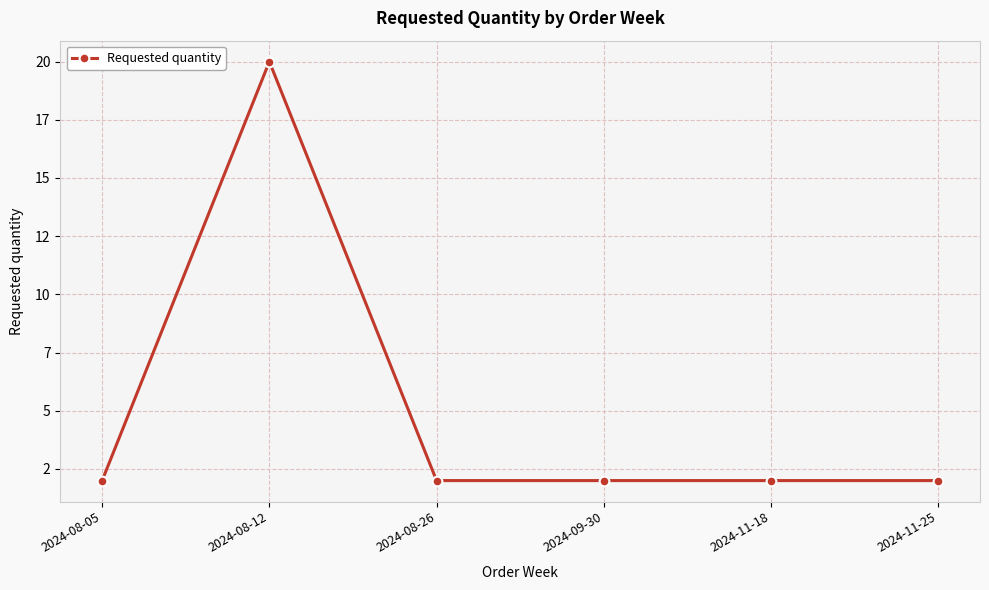

Does the chart have visible grid lines?

Yes